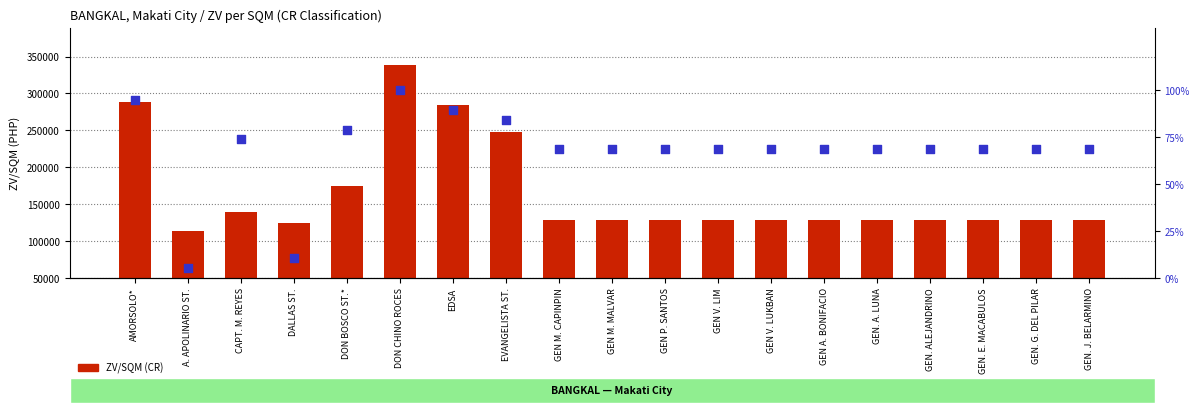

What is the total value across all series at A. APOLINARIO ST.?

113005.3